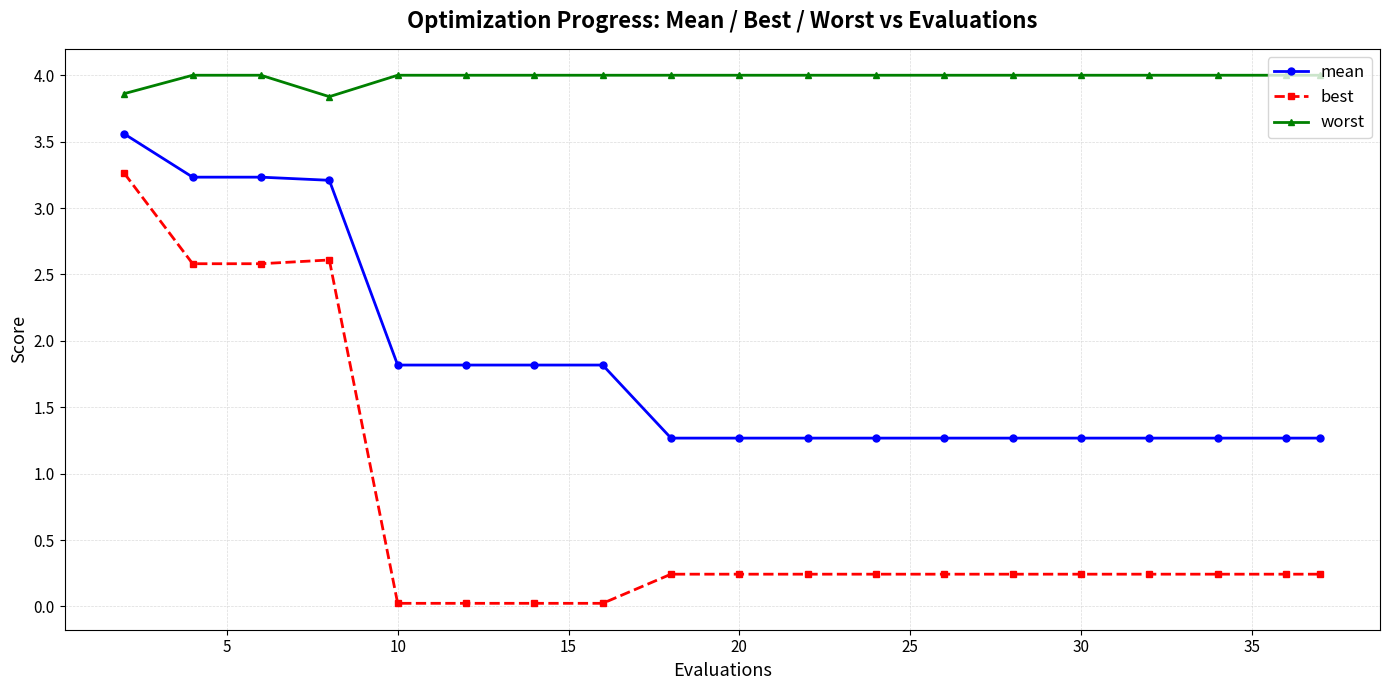

True or false: mean and worst cross at least once.

False